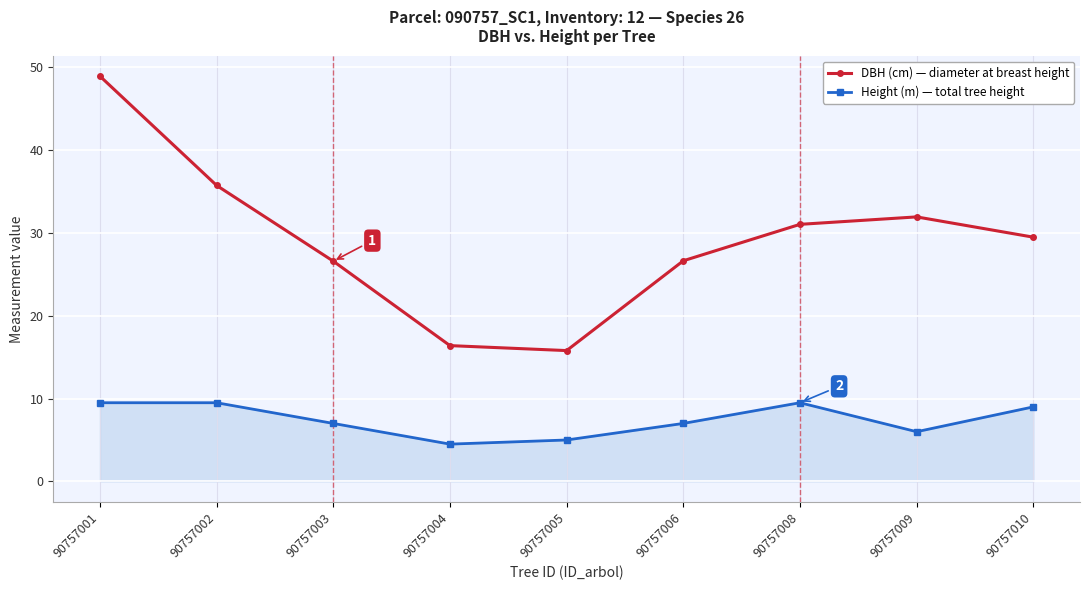

The Height (m) — total tree height series shows 9.5 at 90757001. True or false?

True